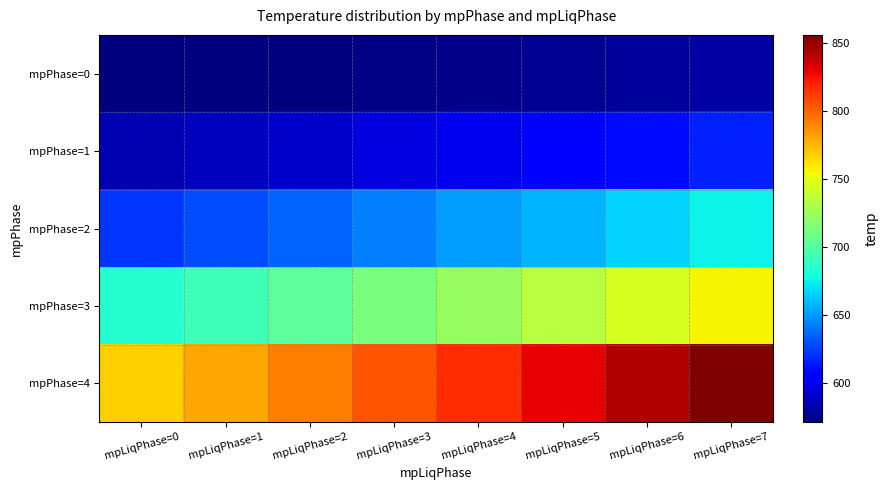

Which series has the largest total across all categories?

mpPhase=4